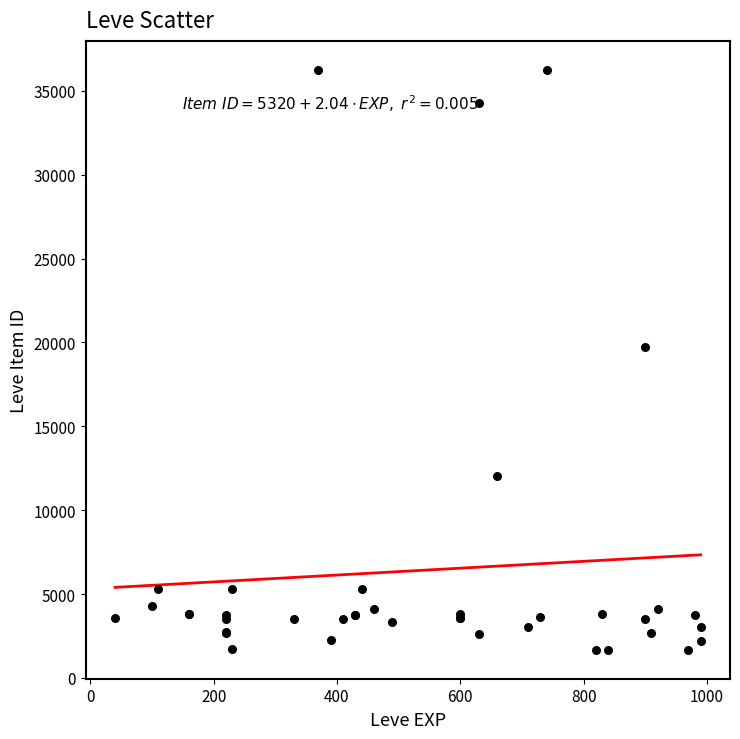

What Y value in the scatter plot is closest to 18967?

19744